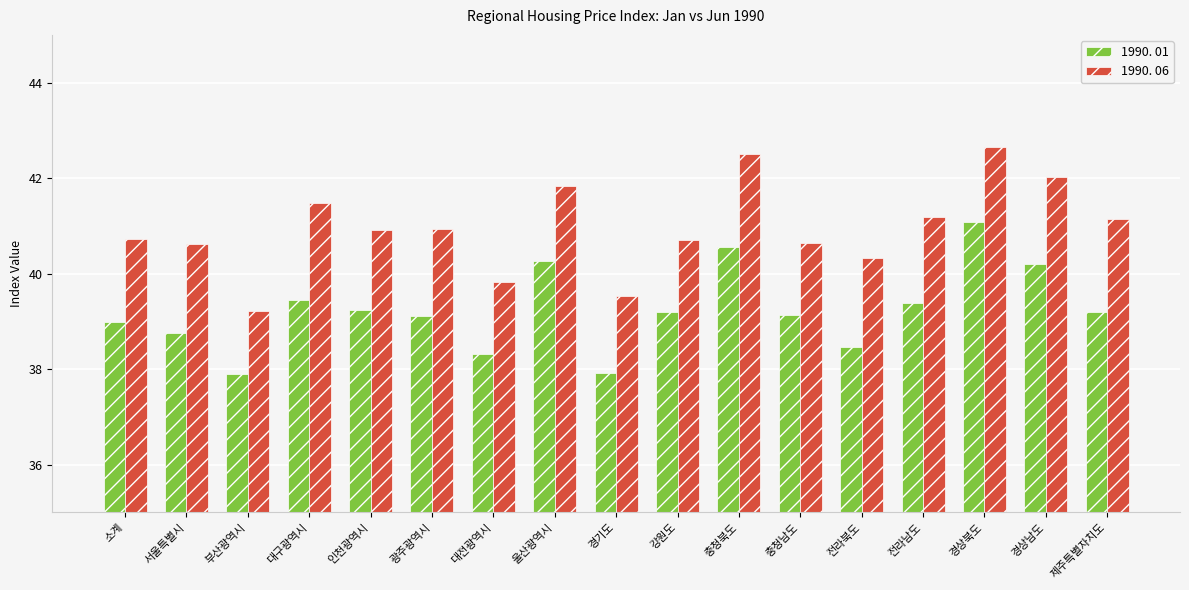

What is the maximum value for 1990. 06?

42.6